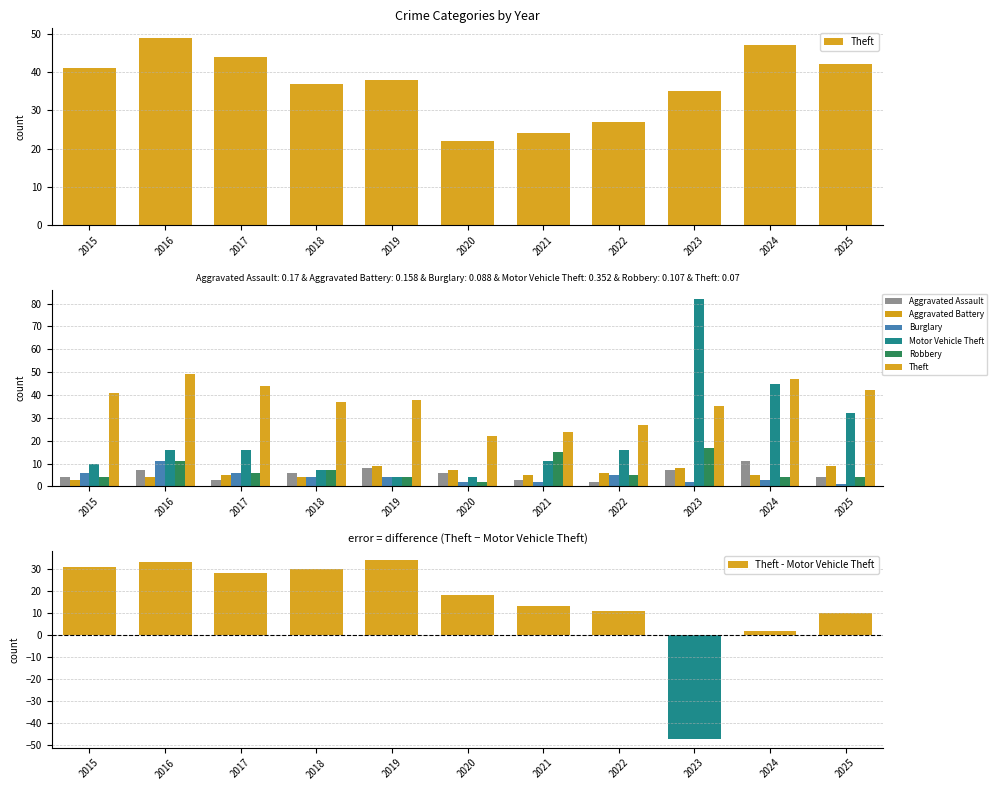

What is the value of the Burglary bar at the 3rd from the left?

6